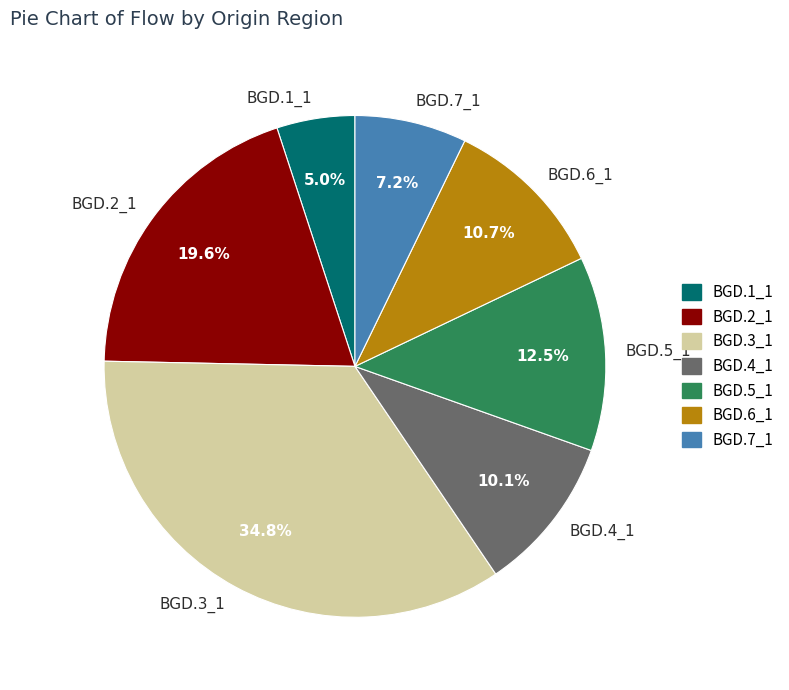

To the nearest percent, what is the average slice percentage?

14%